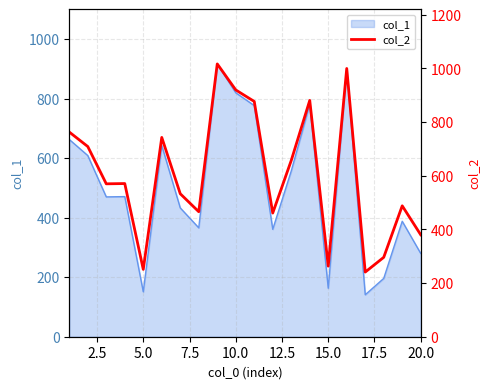

Is it true that the value at 12.5 is 222?

False